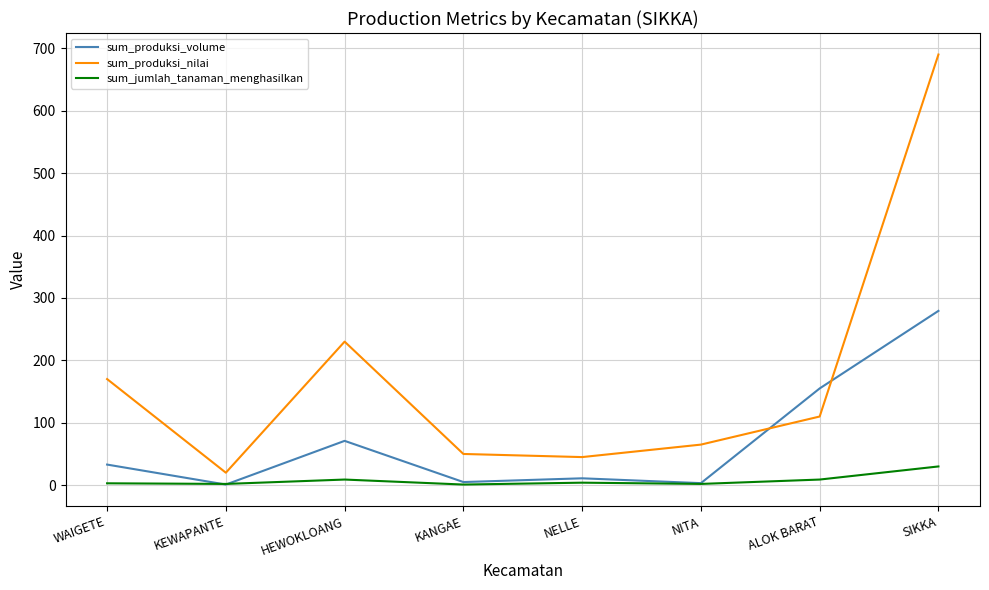

True or false: sum_produksi_volume has a value of 5.0 at KANGAE.

True